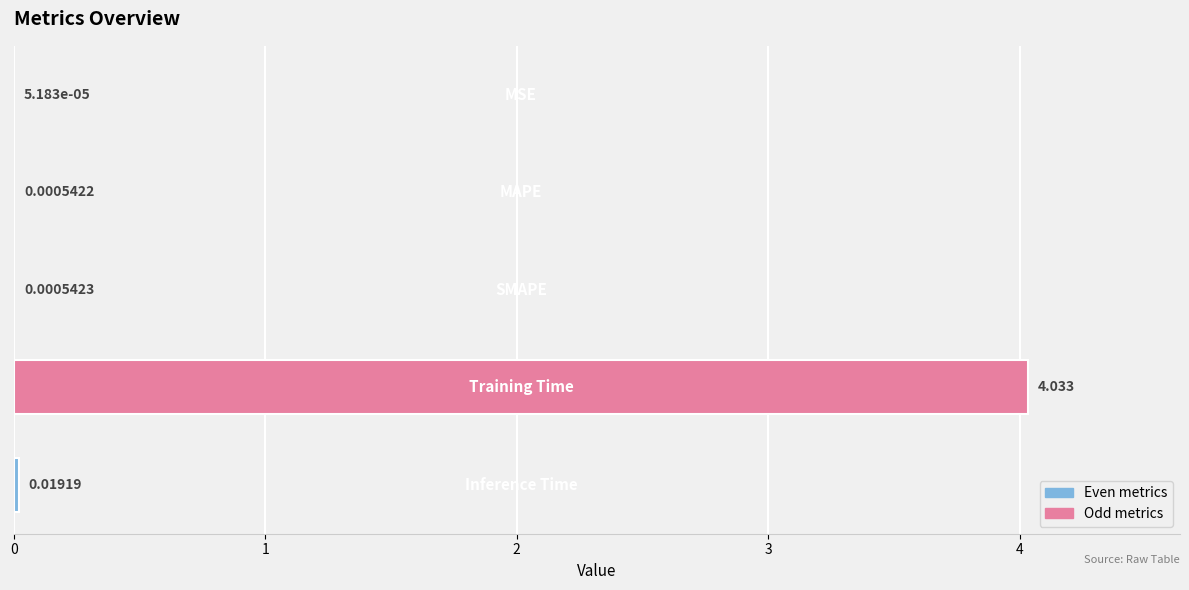

Rank the categories by value from lowest to highest.

0, 1, 2, 4, 3